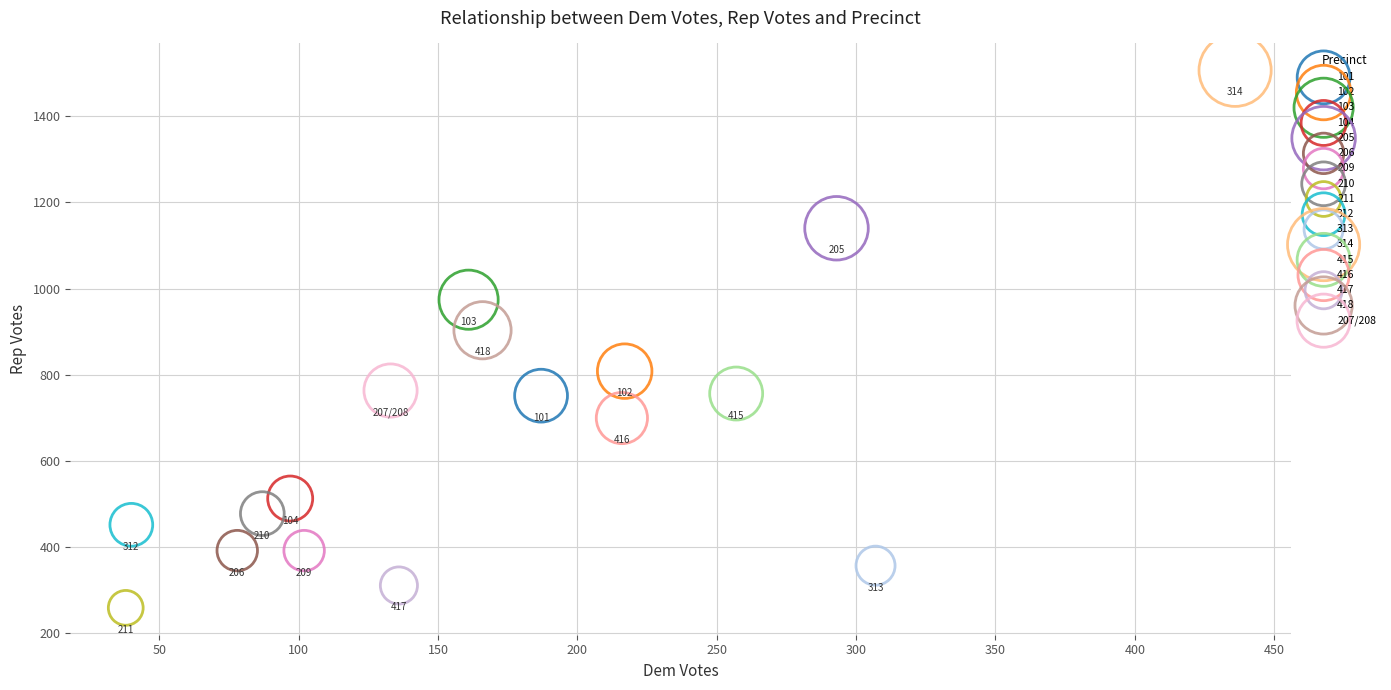

What are all the series names shown in the legend?

101, 102, 103, 104, 205, 206, 209, 210, 211, 312, 313, 314, 415, 416, 417, 418, 207/208